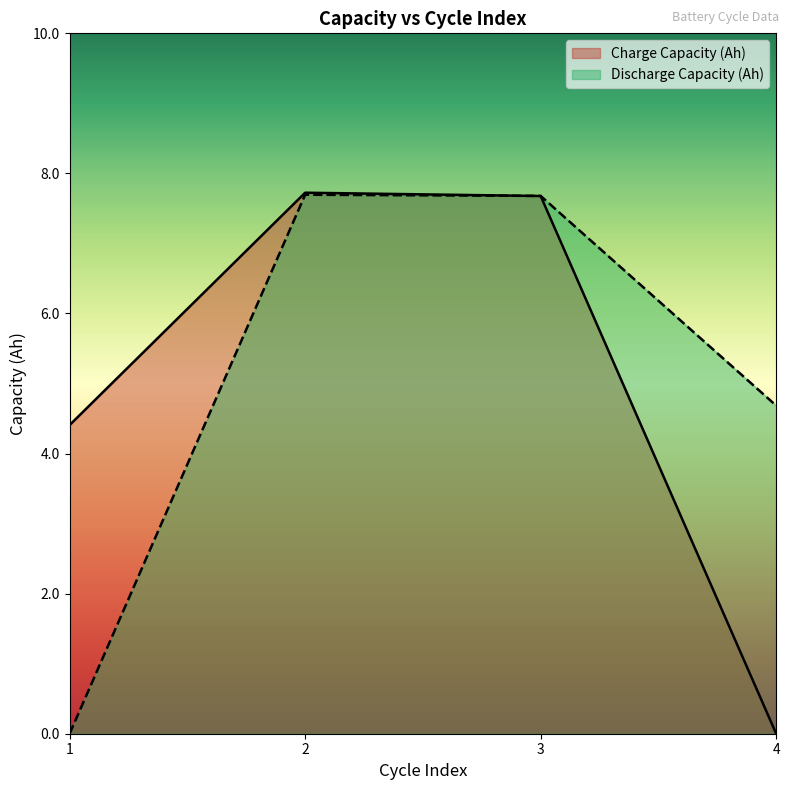

How many lines are shown in the chart?

2